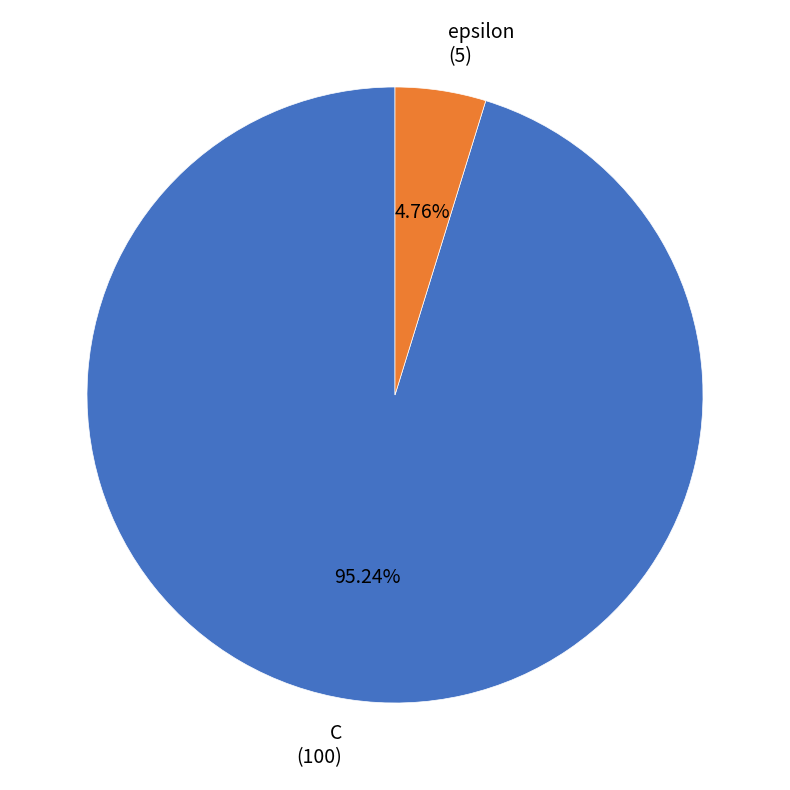

Does any single category account for the majority?

Yes